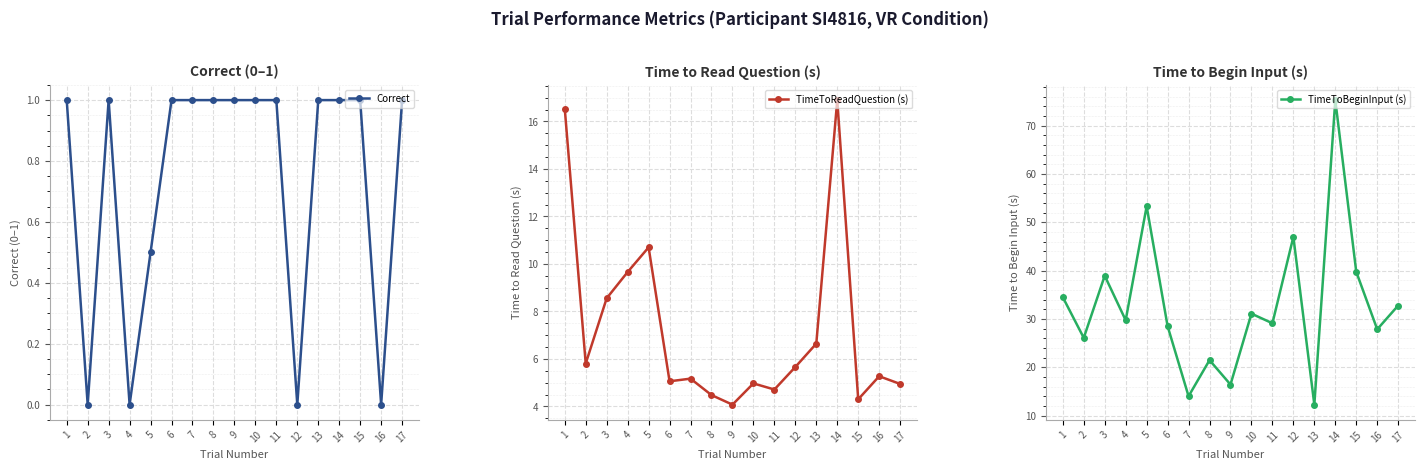

At which category is the sum across all series the highest?

14